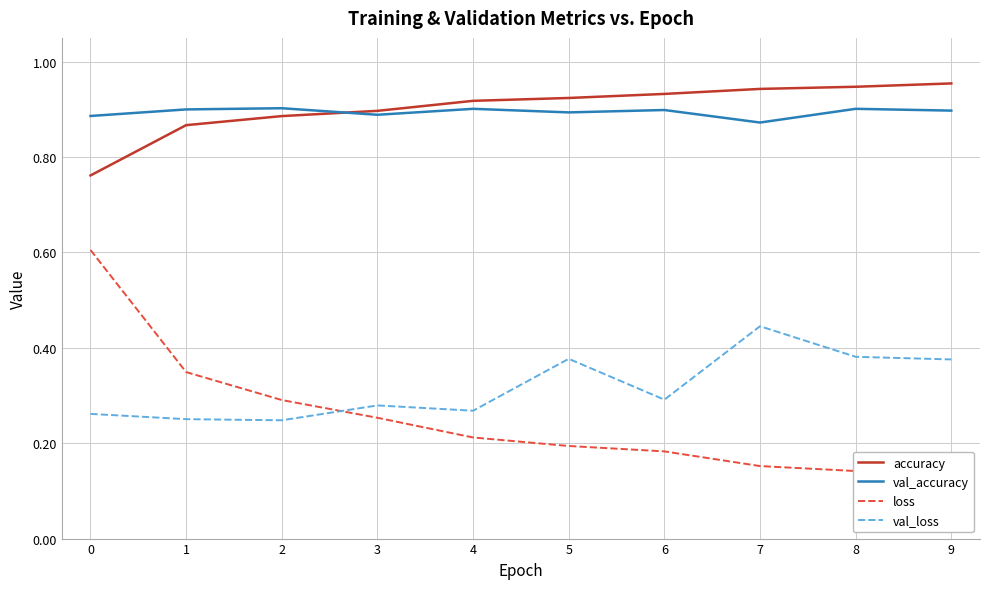

Is the value of val_loss at 7 greater than the value of loss at 6?

Yes